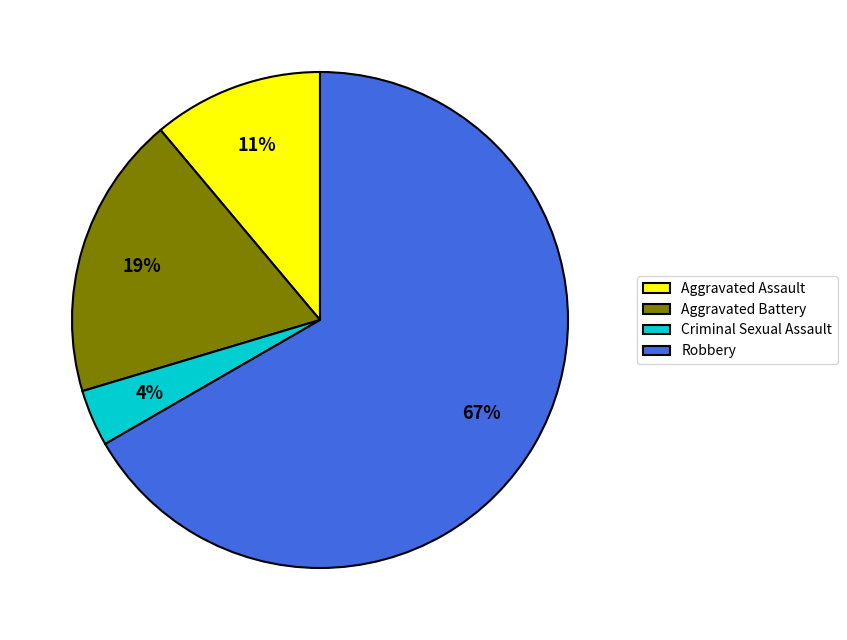

True or false: Robbery accounts for 61% of the total.

False